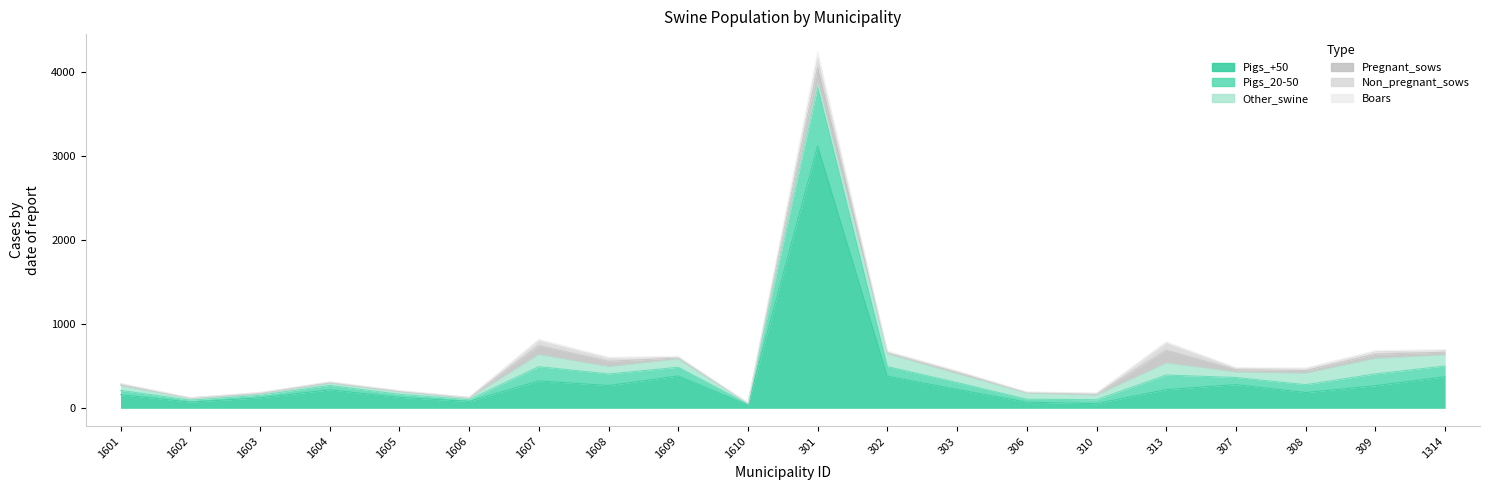

In Pigs_+50, how many points are higher than both neighbors (excluding endpoints)?

5